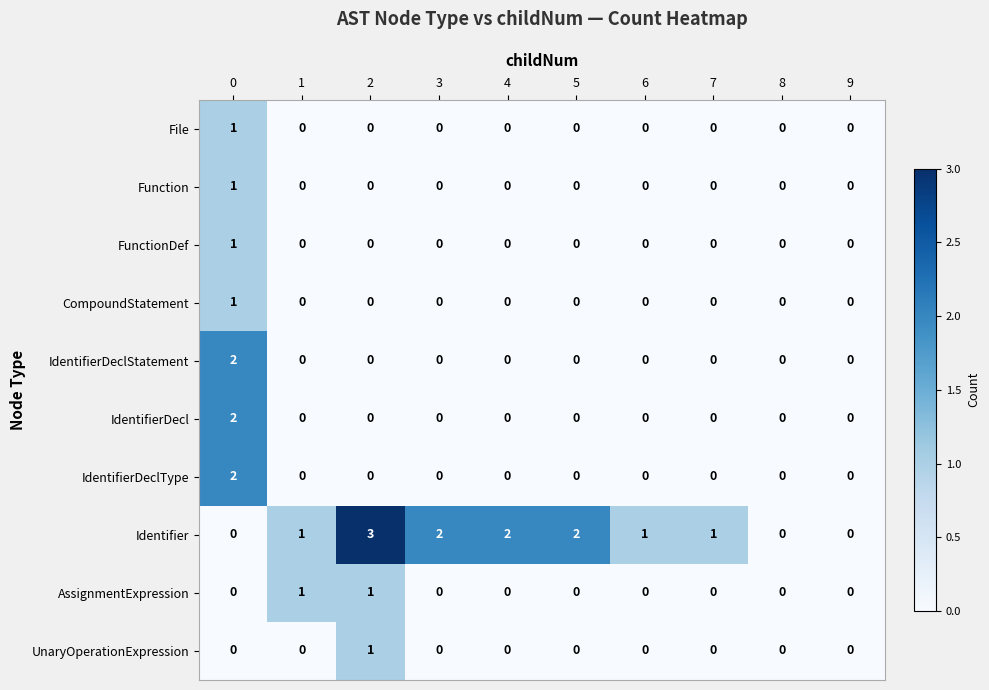

What is the sum of all Identifier values?

12